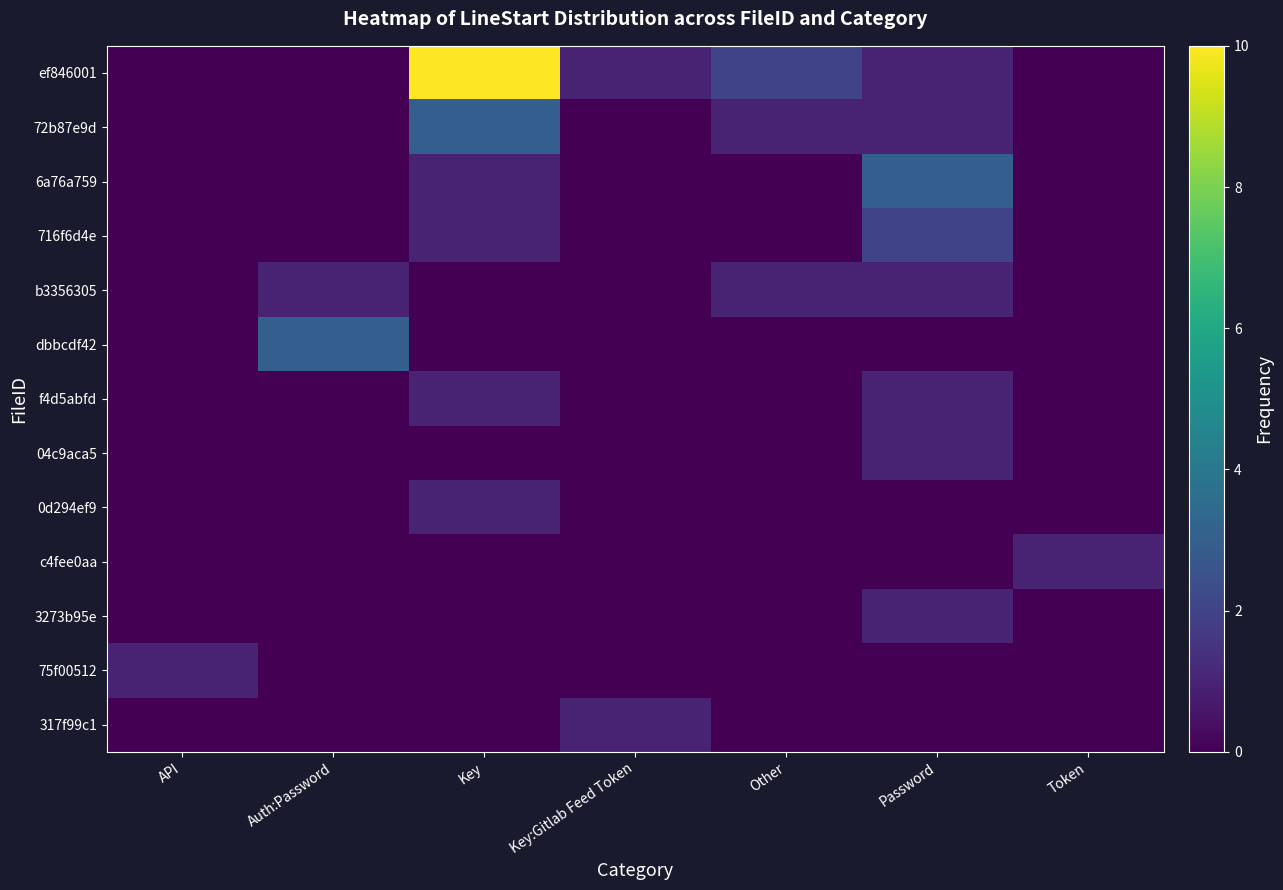

What is the total value across all series at Key?

17